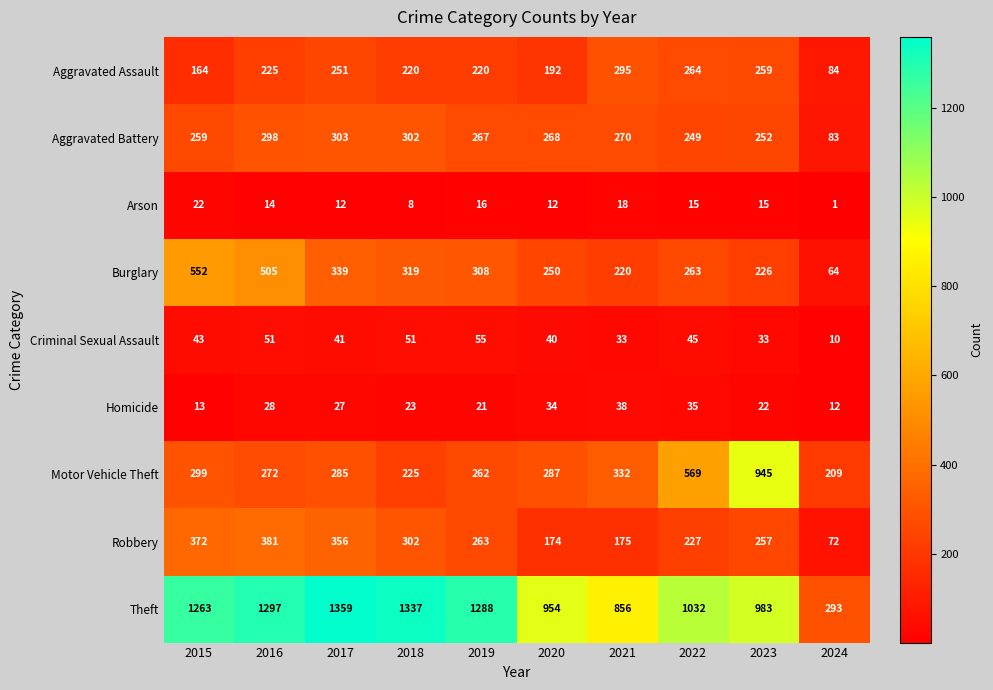

At how many categories does at least one series exceed 574?

9